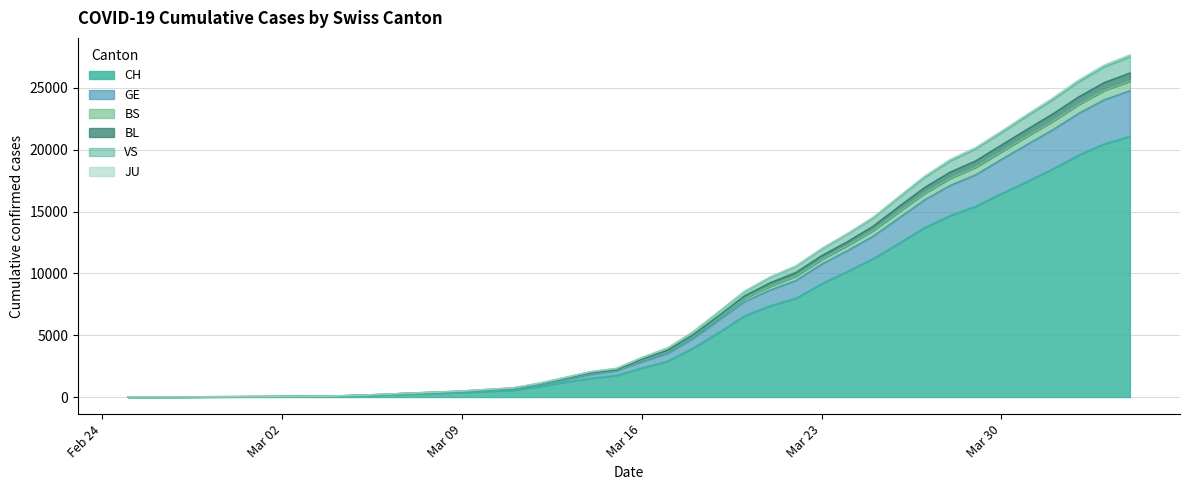

What is the maximum value for CH?

21088